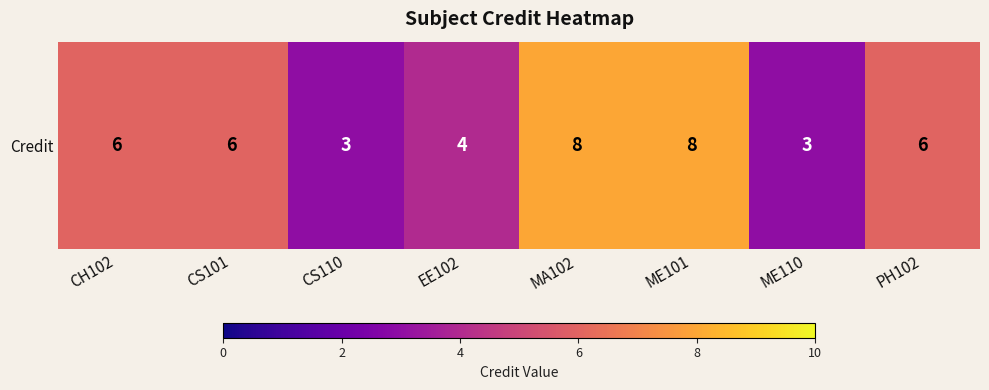

What is the difference between the maximum and second lowest values?

5